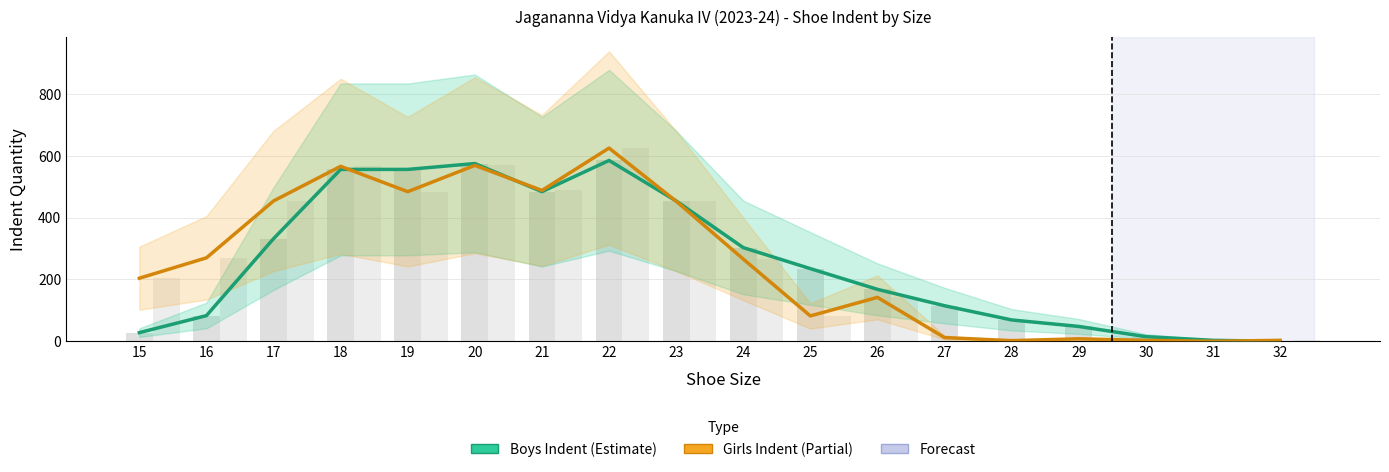

Between 15 and 18, which series saw the biggest shift?

Boys Indent